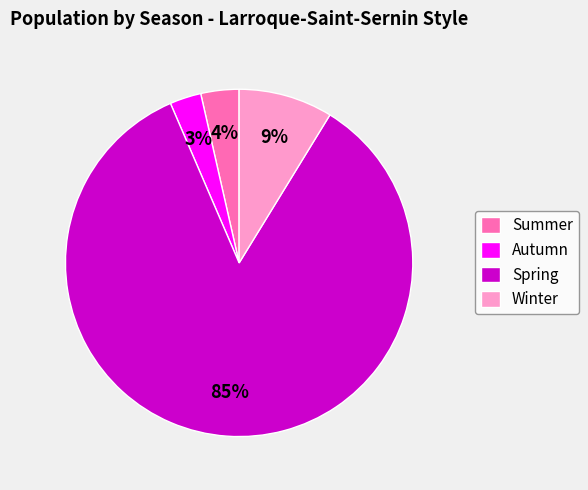

To the nearest percent, what percentage of the pie is Summer?

4%